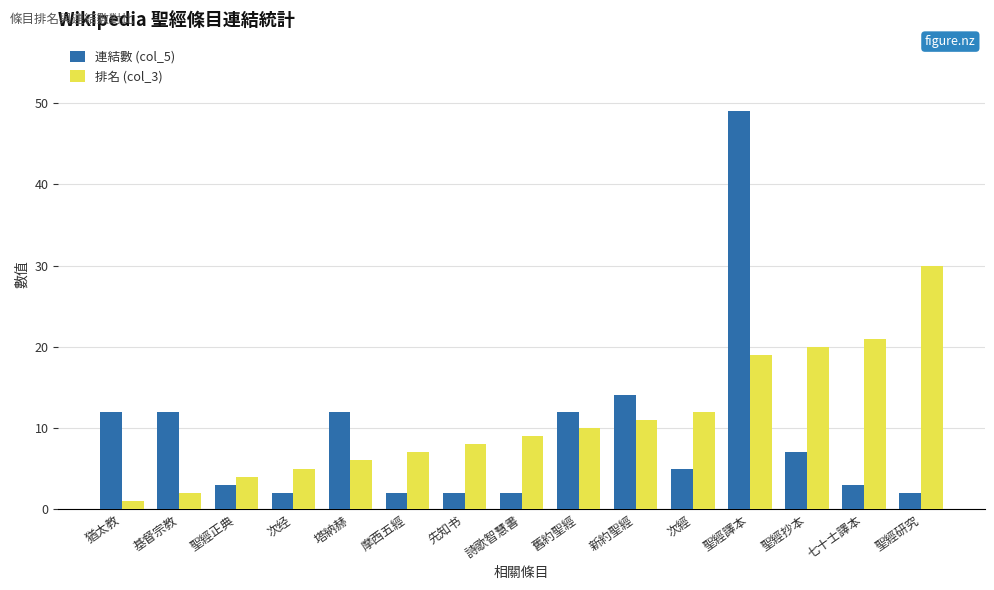

Reading right to left, what are all the values shown in this chart?

連結數 (col_5): 2	3	7	49	5	14	12	2	2	2	12	2	3	12	12
排名 (col_3): 30	21	20	19	12	11	10	9	8	7	6	5	4	2	1